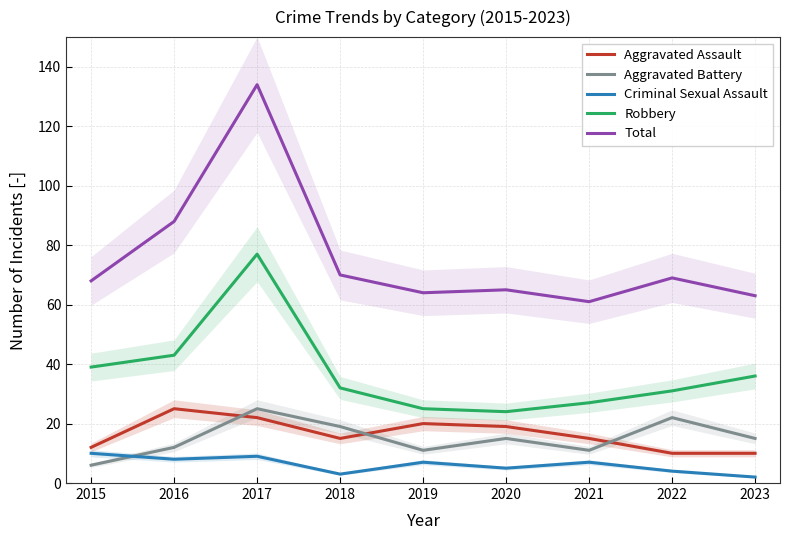

Which series has the largest total across all categories?

Total